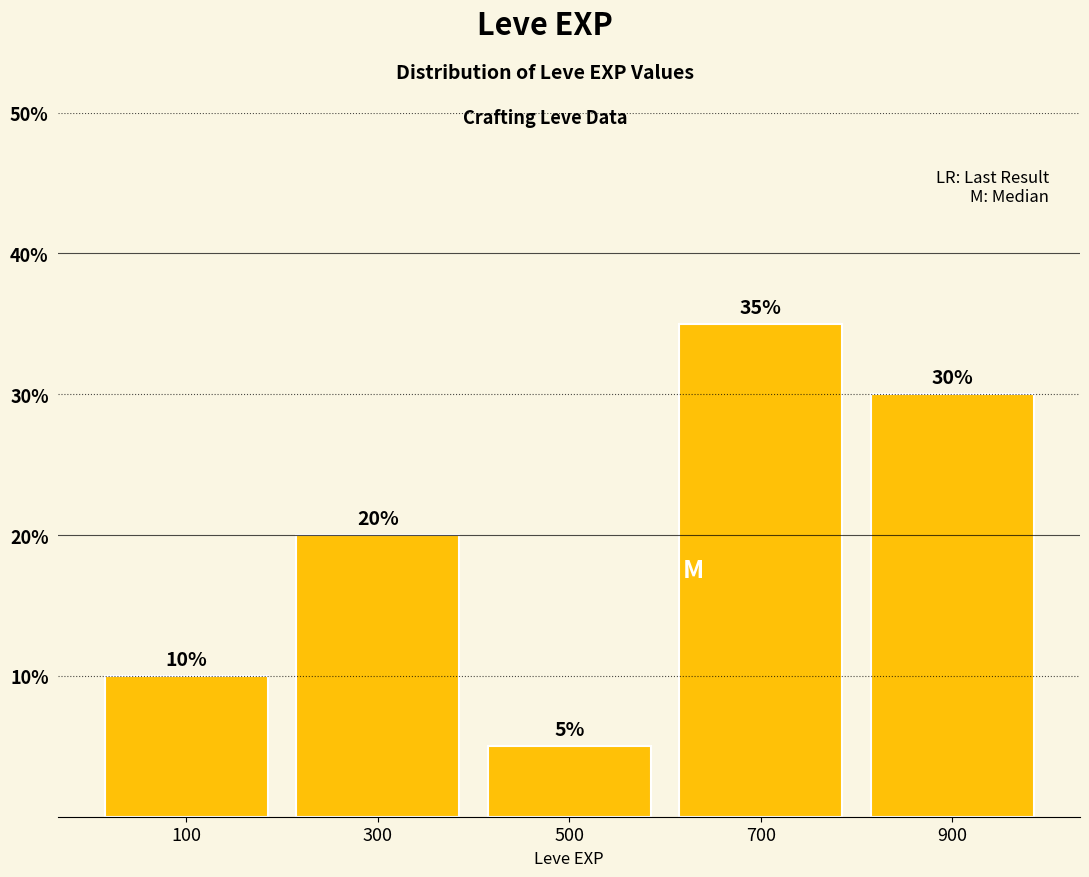

What is the height of the bar covering 0 to 200 on the x-axis?

10